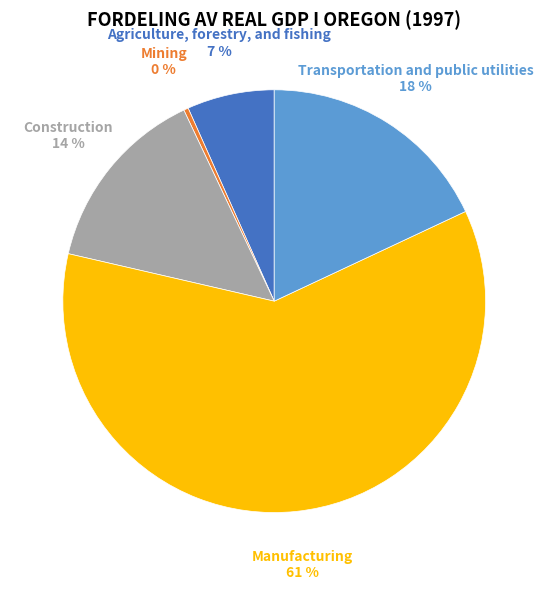

What is the smallest slice in the pie chart?

Mining